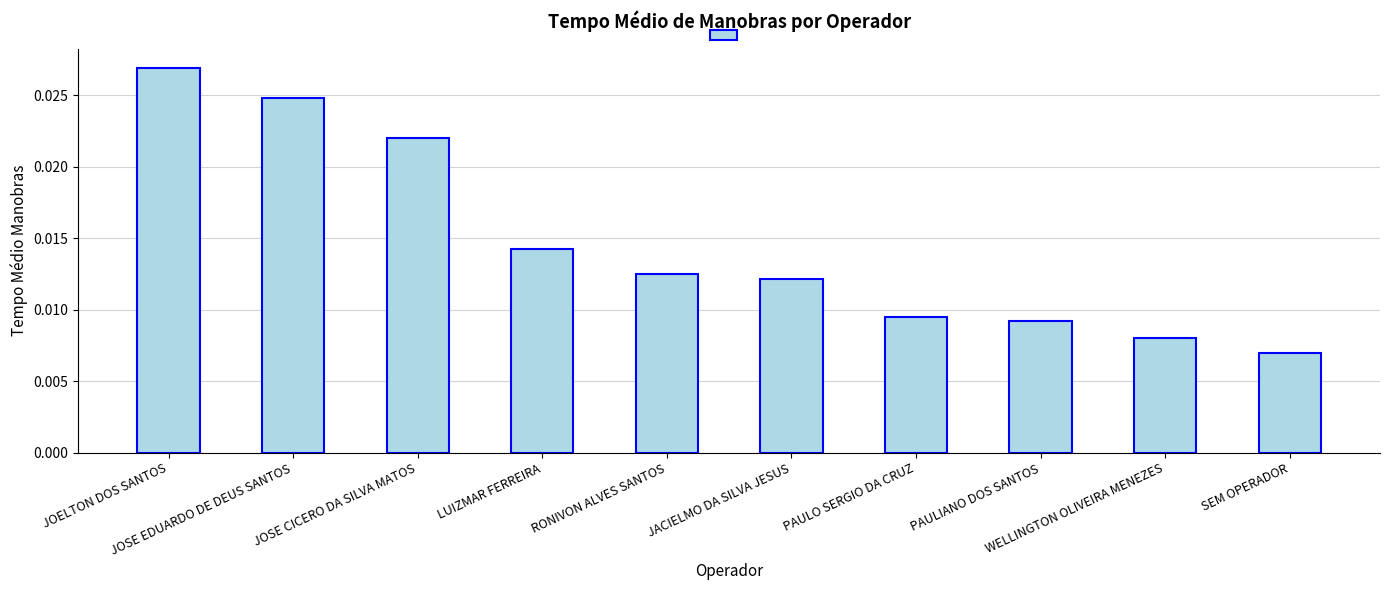

How many bars are there in total?

10